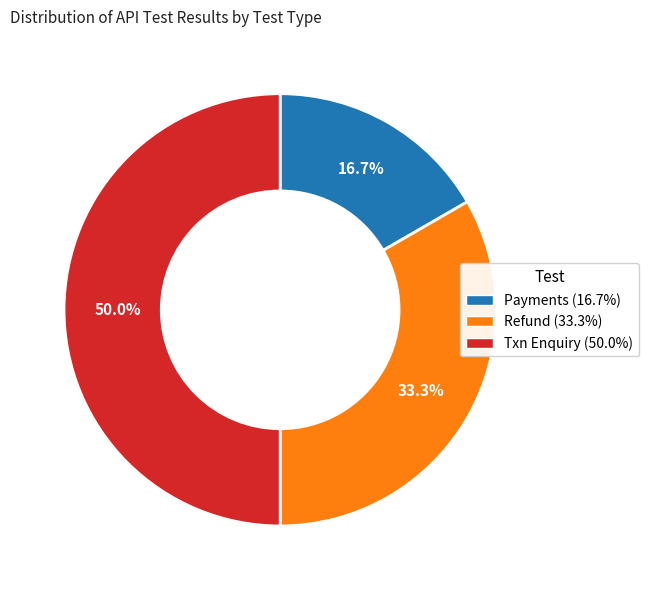

Does Payments account for over 50% of the chart?

No